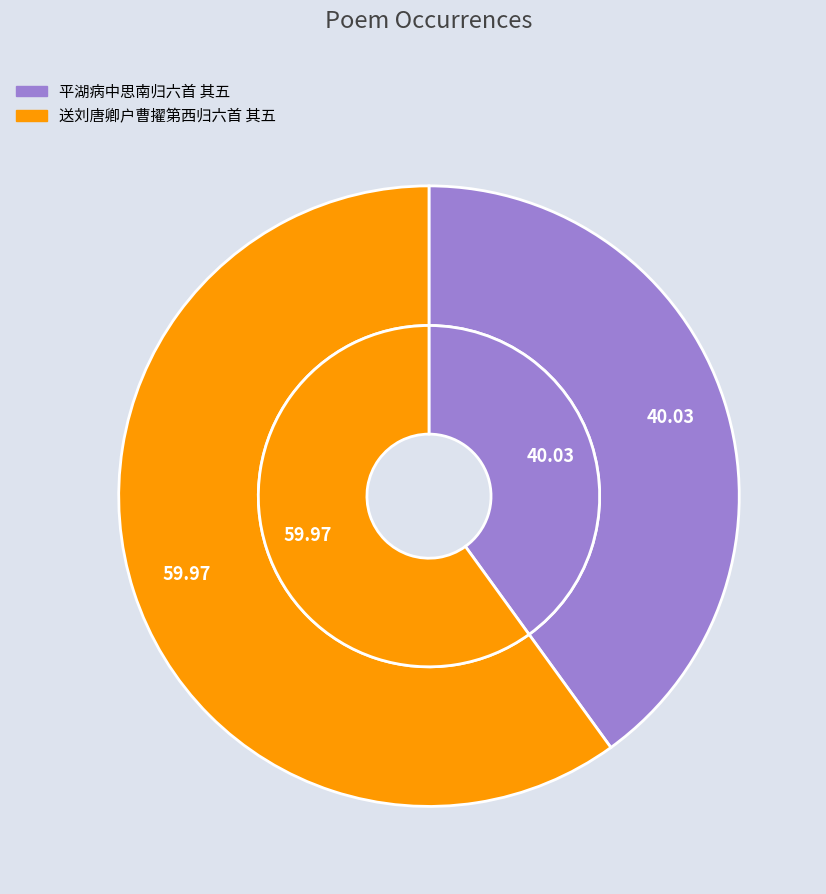

Does any single category account for the majority?

Yes